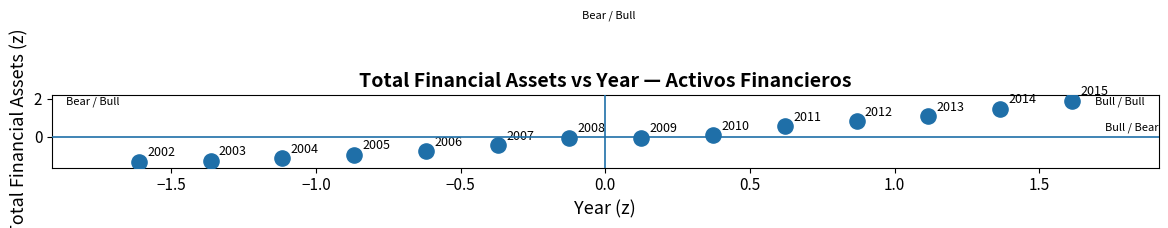

What is the range of Y values (max minus min)?

3.2